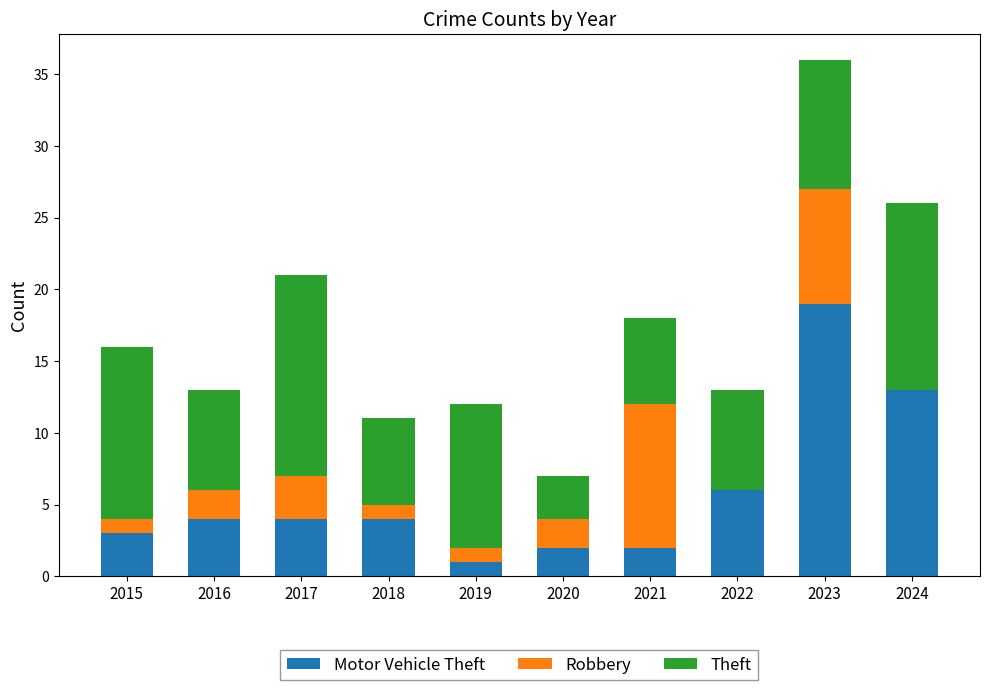

At which category is the sum across all series the highest?

2023